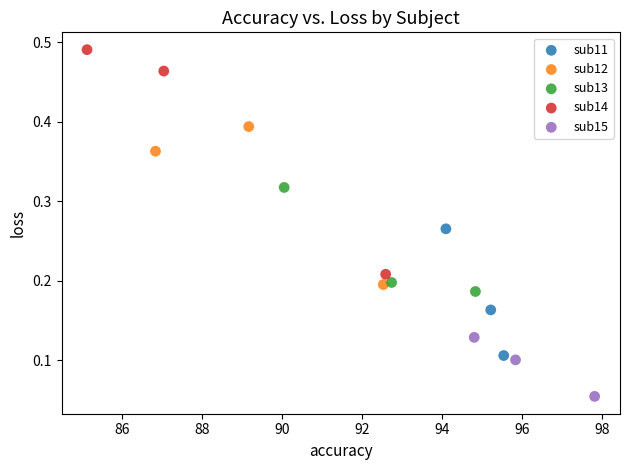

Which series reaches the minimum Y coordinate?

sub15